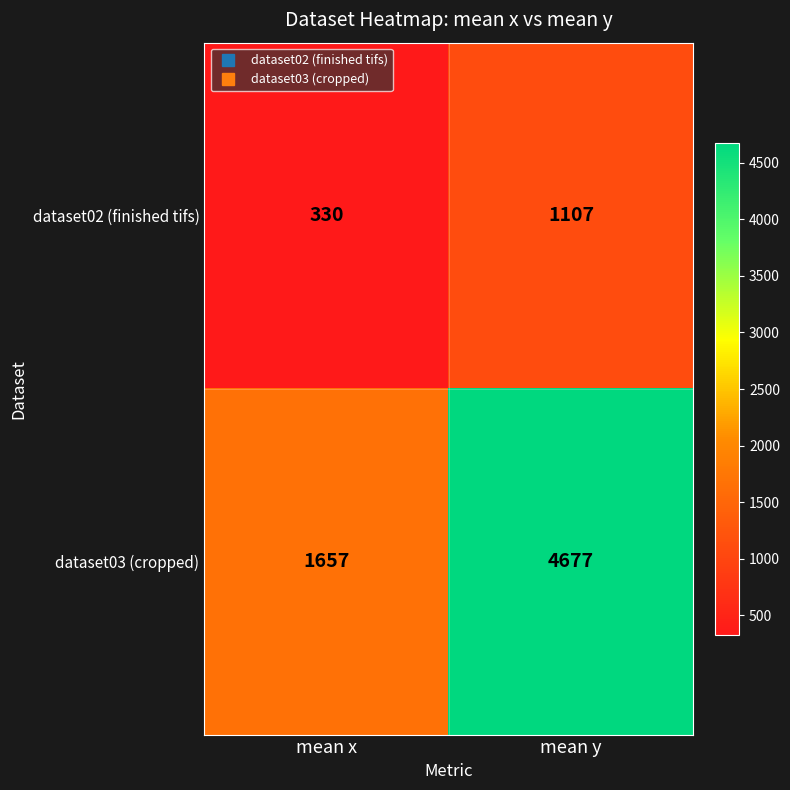

At mean x, list the series in order from largest to smallest.

dataset03 (cropped), dataset02 (finished tifs)